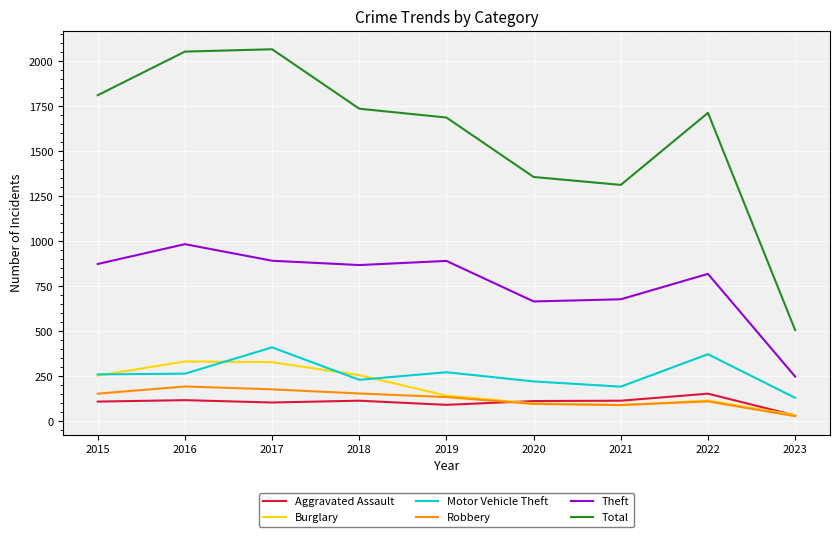

True or false: Burglary and Motor Vehicle Theft intersect in this chart.

True